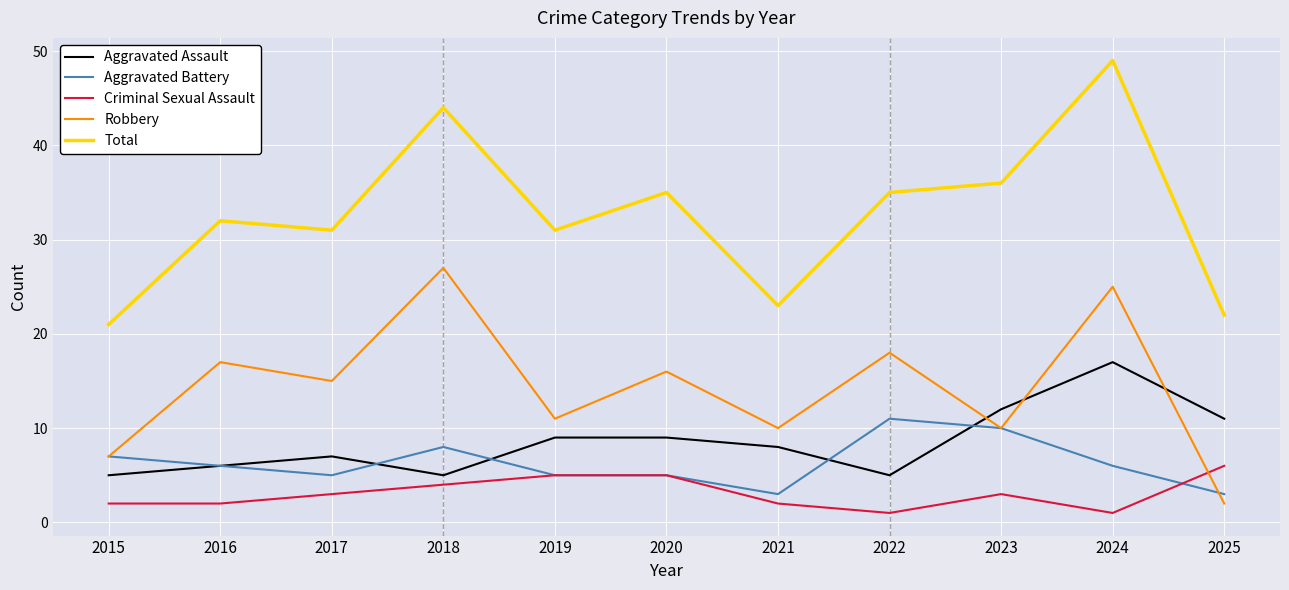

True or false: Criminal Sexual Assault has a value of 4 at 2018.

True